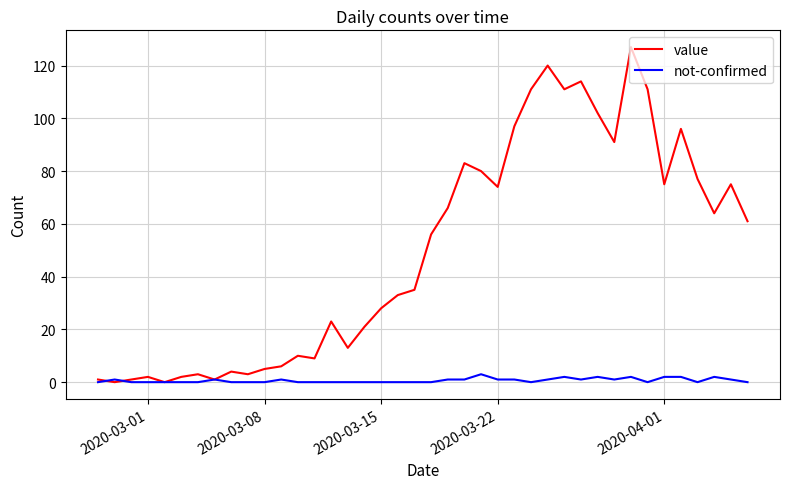

Which series has the largest total across all categories?

value